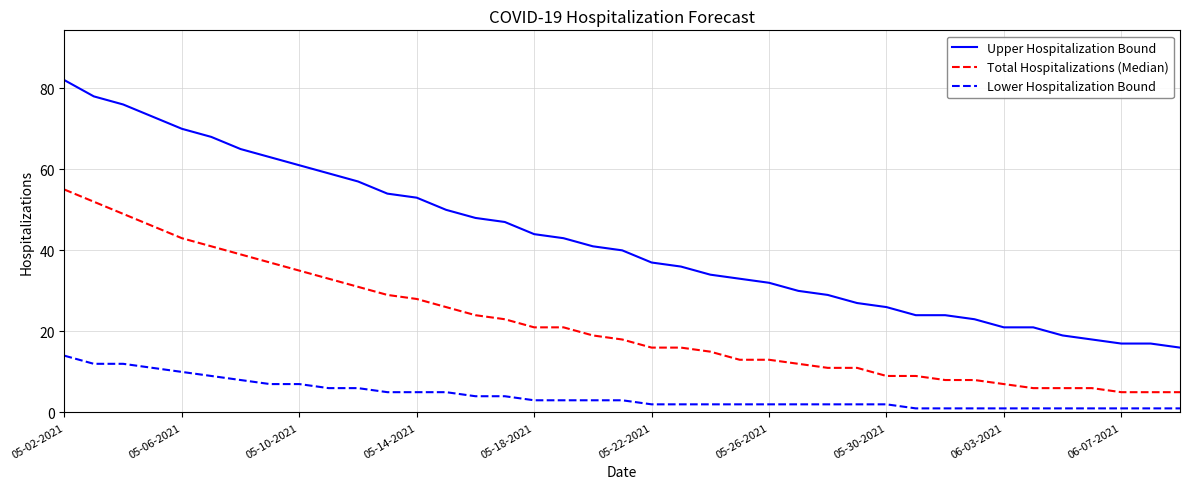

Which series has the largest total across all categories?

Upper Hospitalization Bound